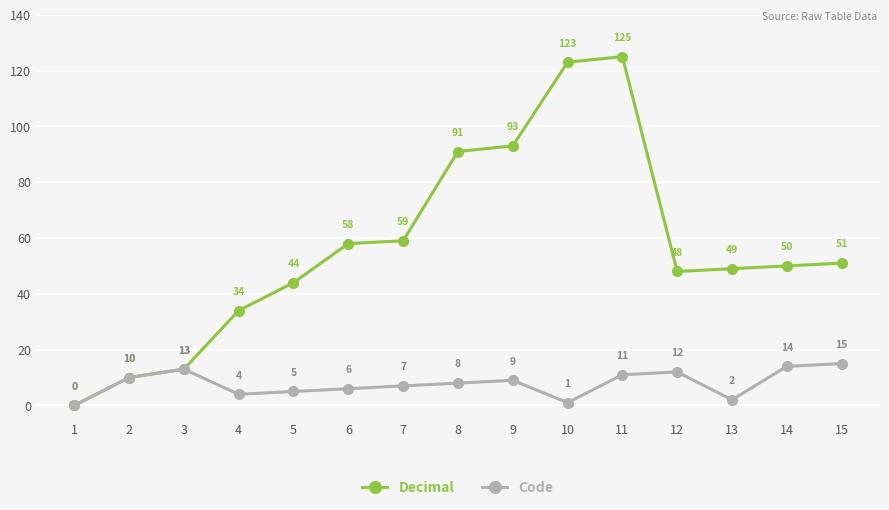

What are all the series names shown in the legend?

Decimal, Code